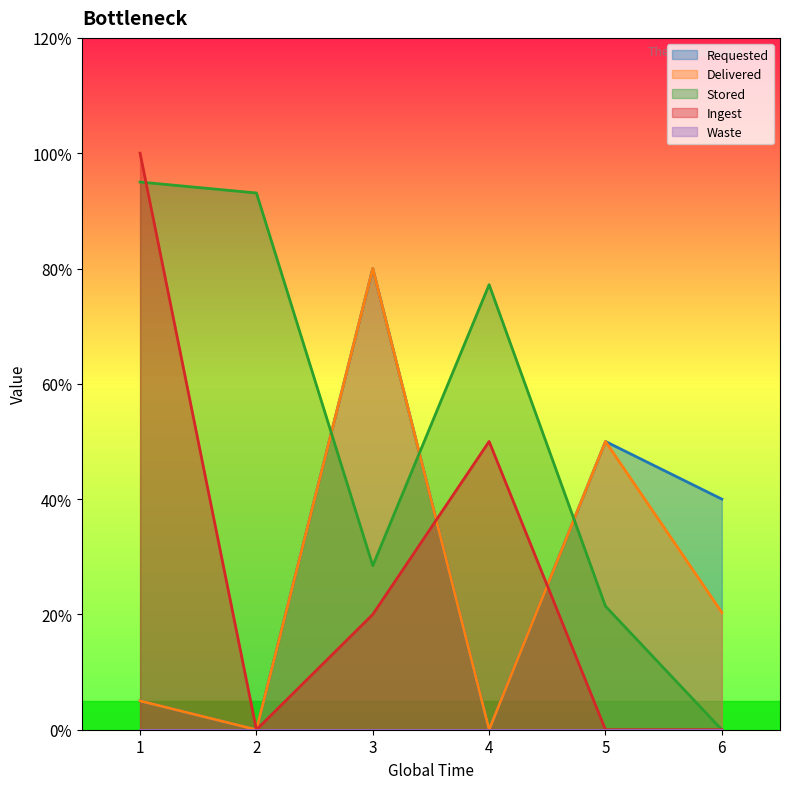

Where is the first local maximum for Requested?

3